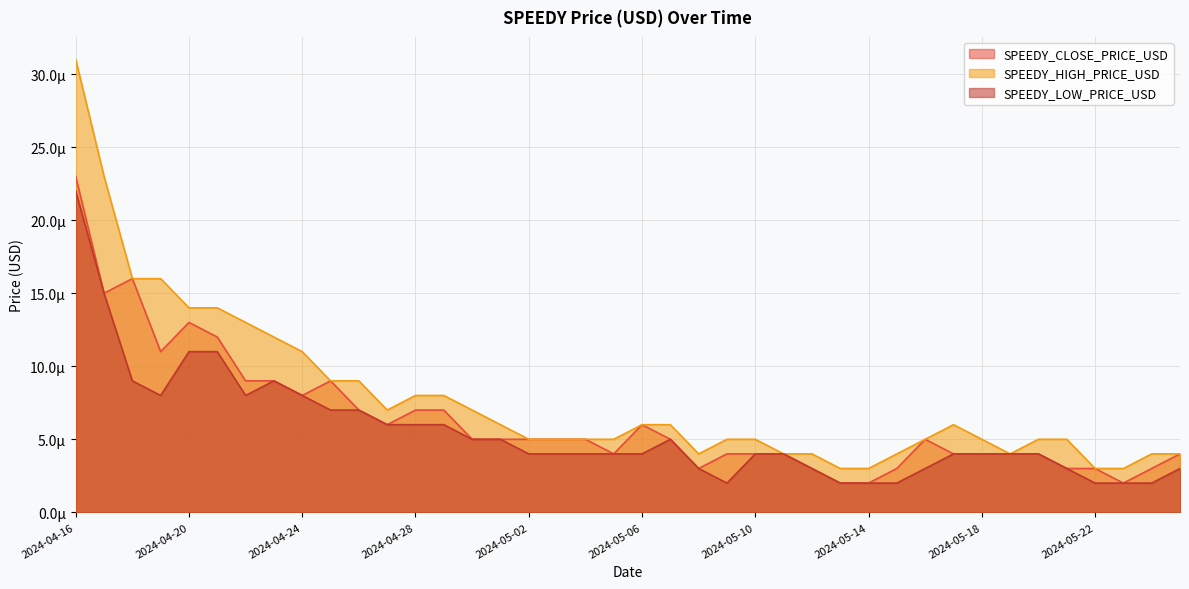

At which category does SPEEDY_LOW_PRICE_USD reach its first local peak?

2024-04-23